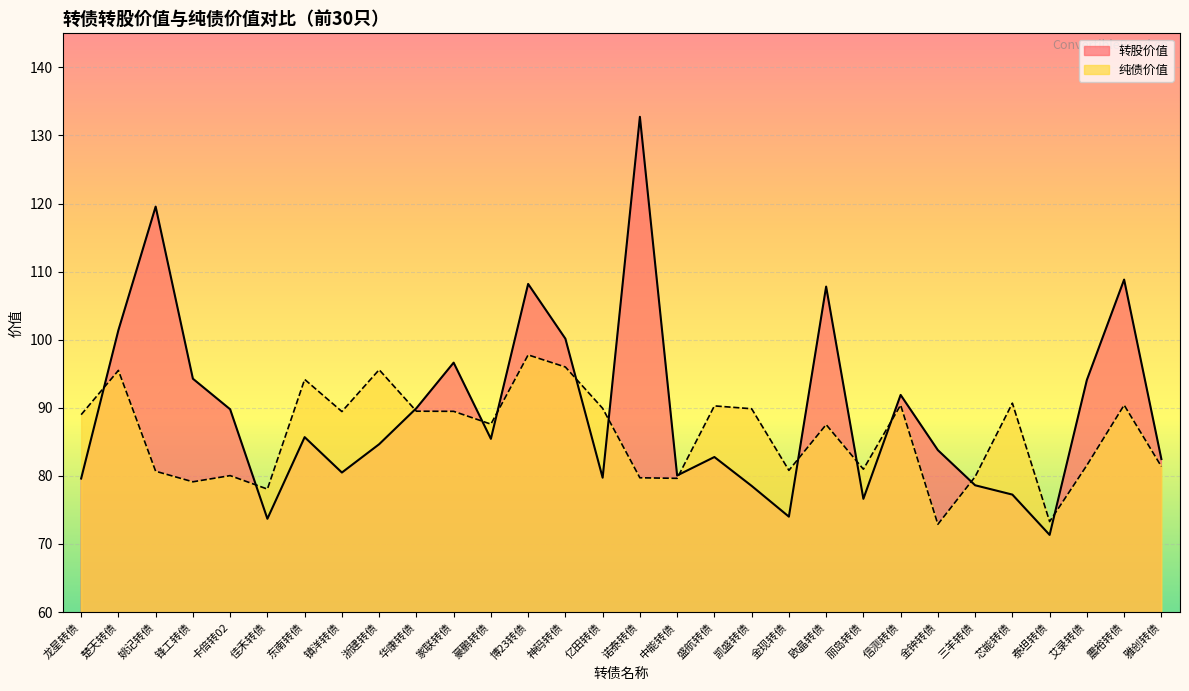

What is the label of the 16th point from the right?

亿田转债